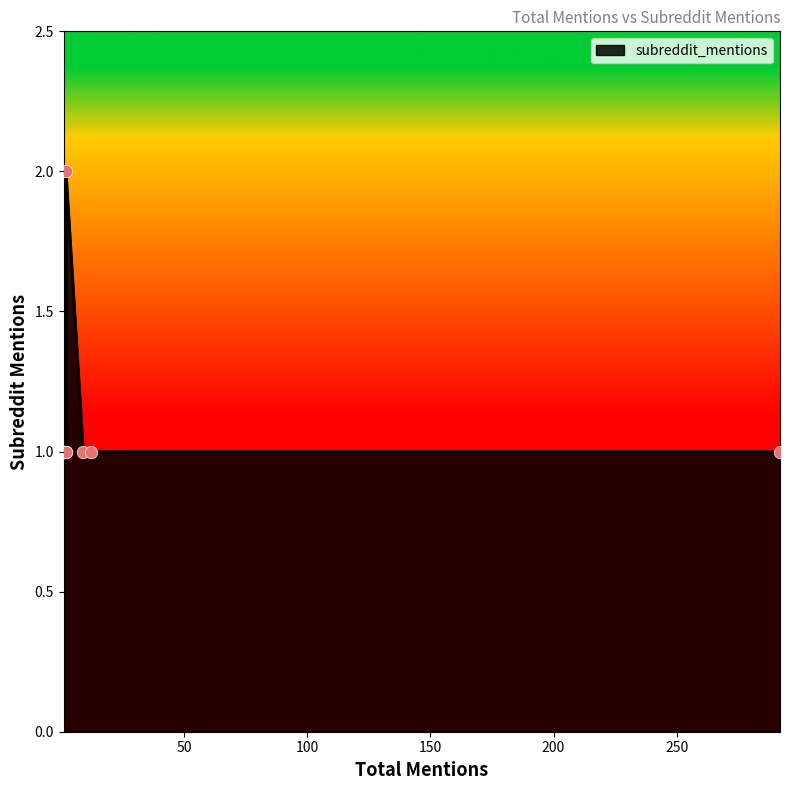

Between 2 and 1, which is larger?

2